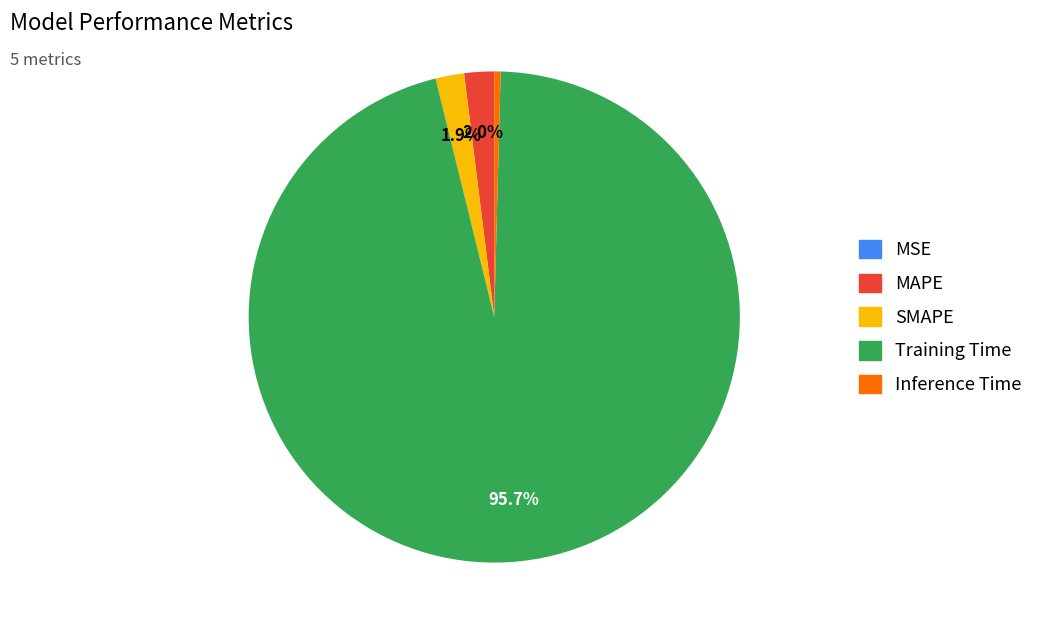

Which category has the biggest portion of the pie?

Training Time